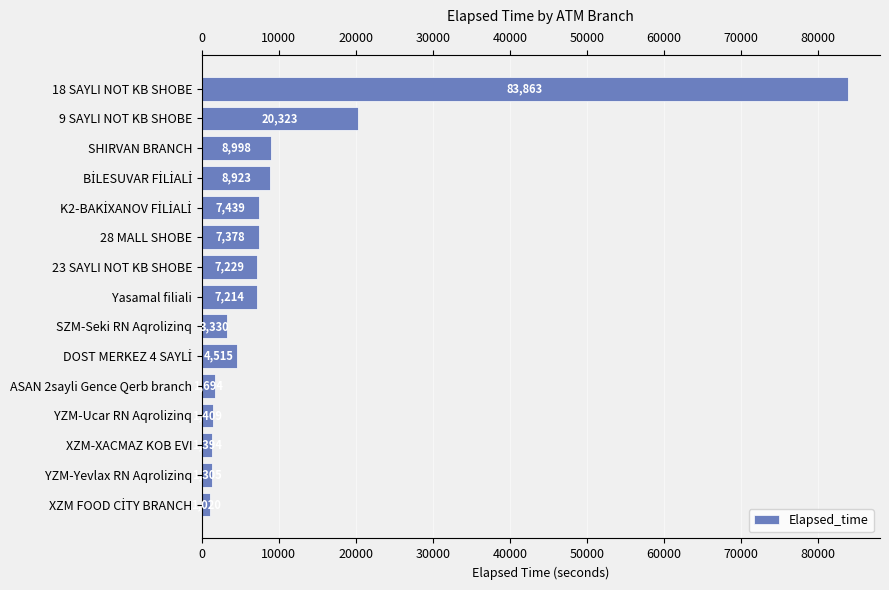

Is it true that the value at SZM-Seki RN Aqrolizinq is 3330?

True